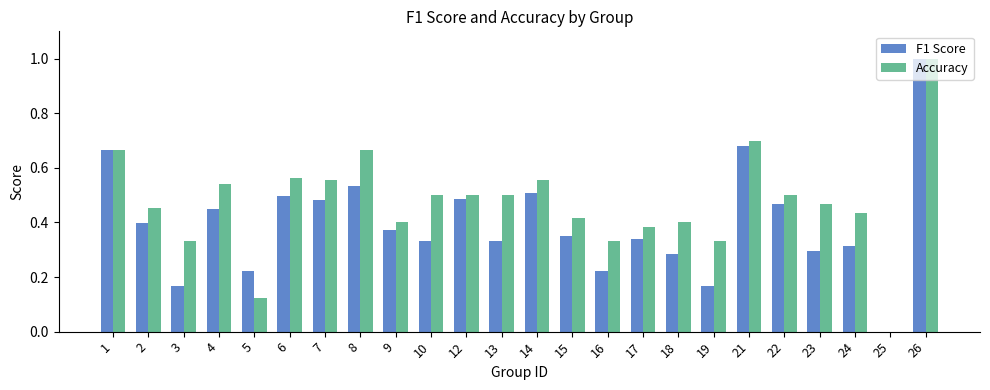

Which label corresponds to the largest value in the chart?

26